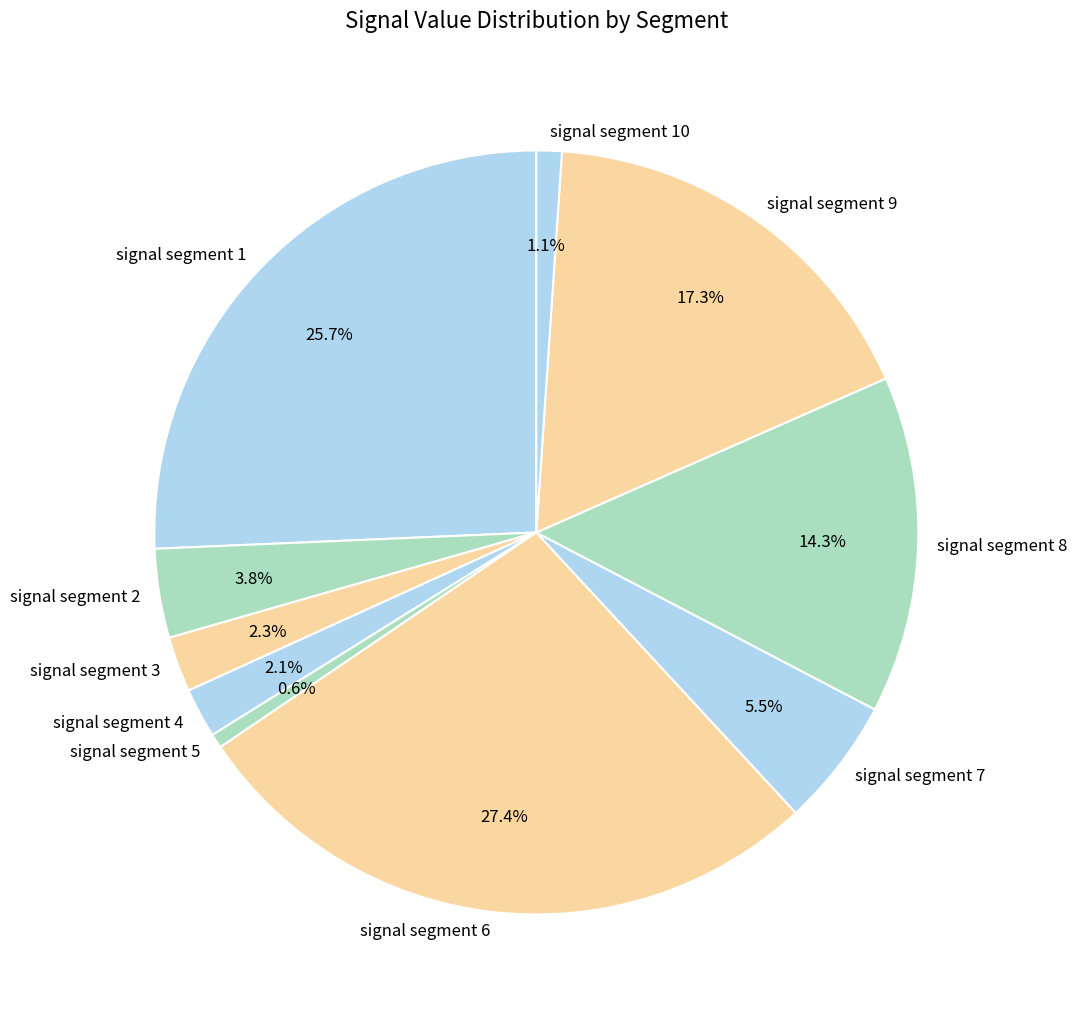

To the nearest percent, what is the difference between the largest and smallest slice percentages?

27%